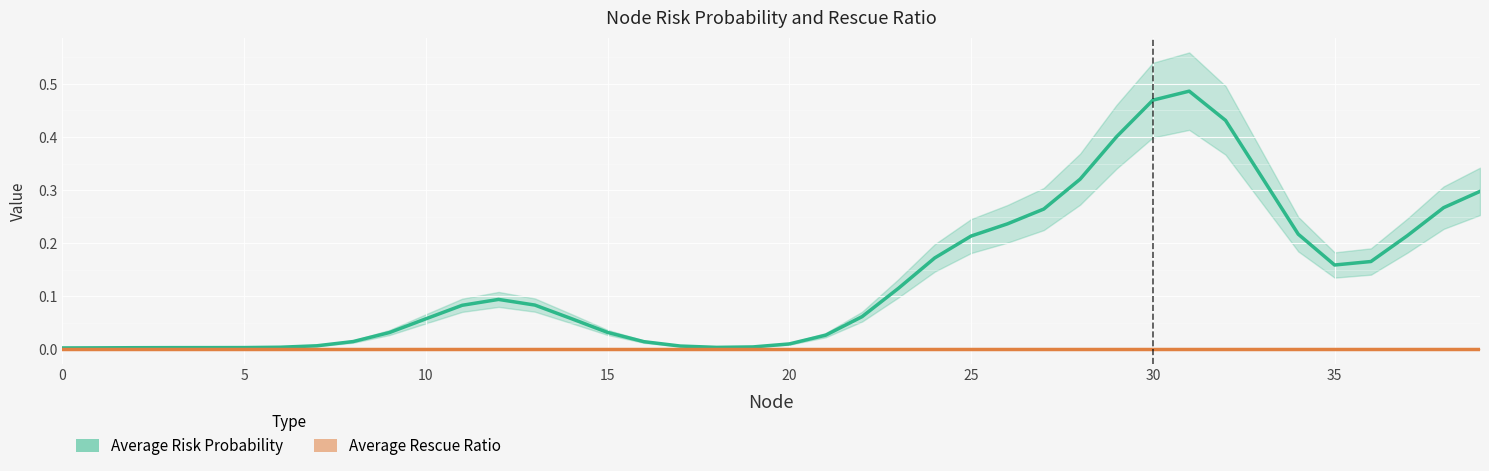

How many interior local peaks does the Average Risk Probability series have?

2